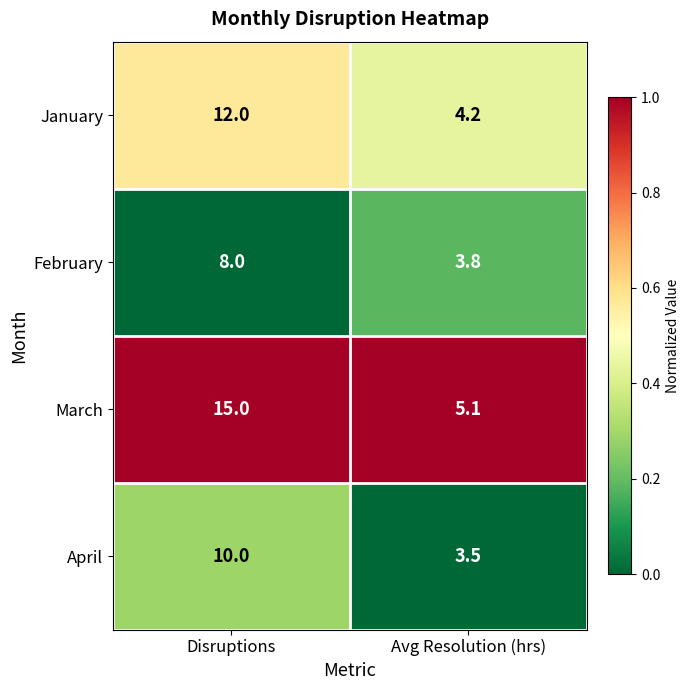

Which series changed the most between Disruptions and Avg Resolution (hrs)?

March